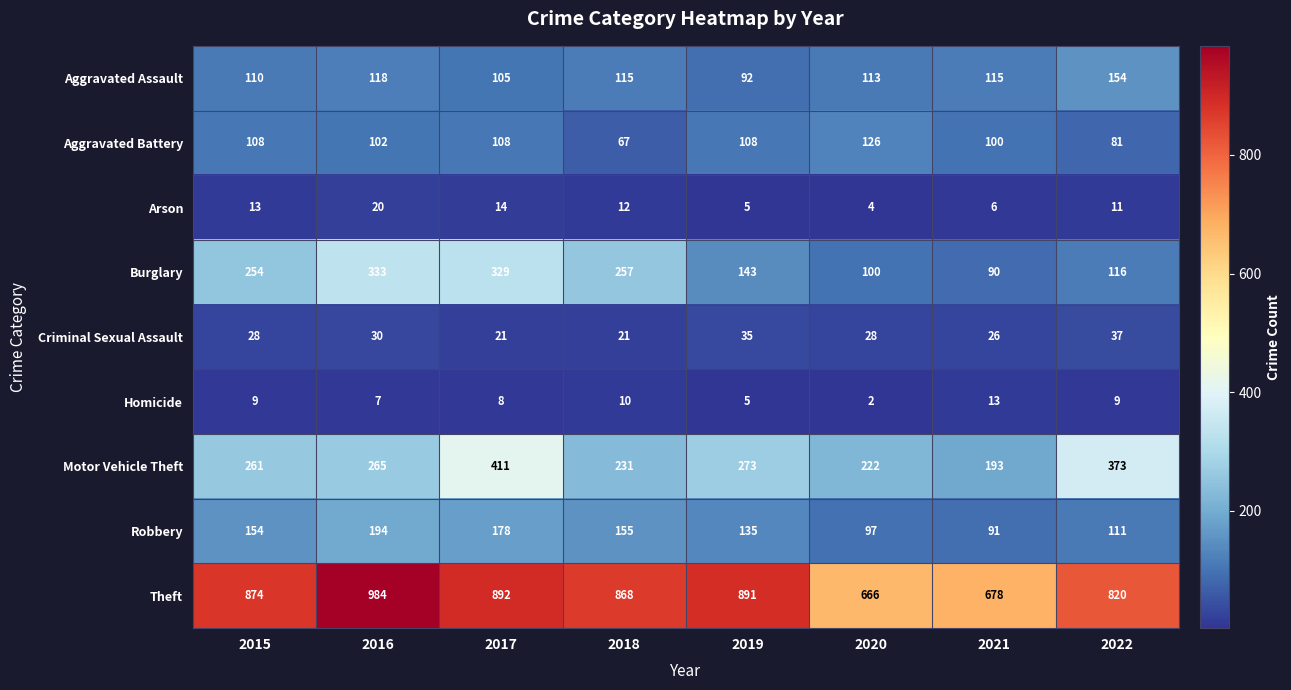

Which series has the largest total across all categories?

Theft